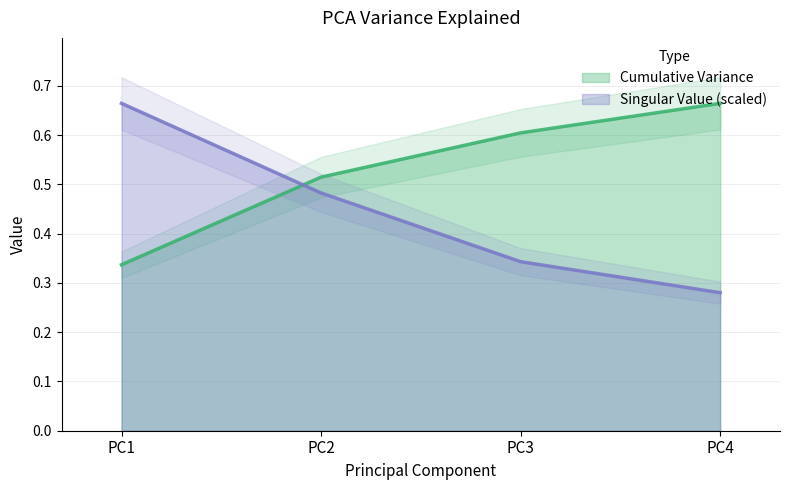

What is the sum of the Cumulative Variance values at PC3 and PC2?

1.1